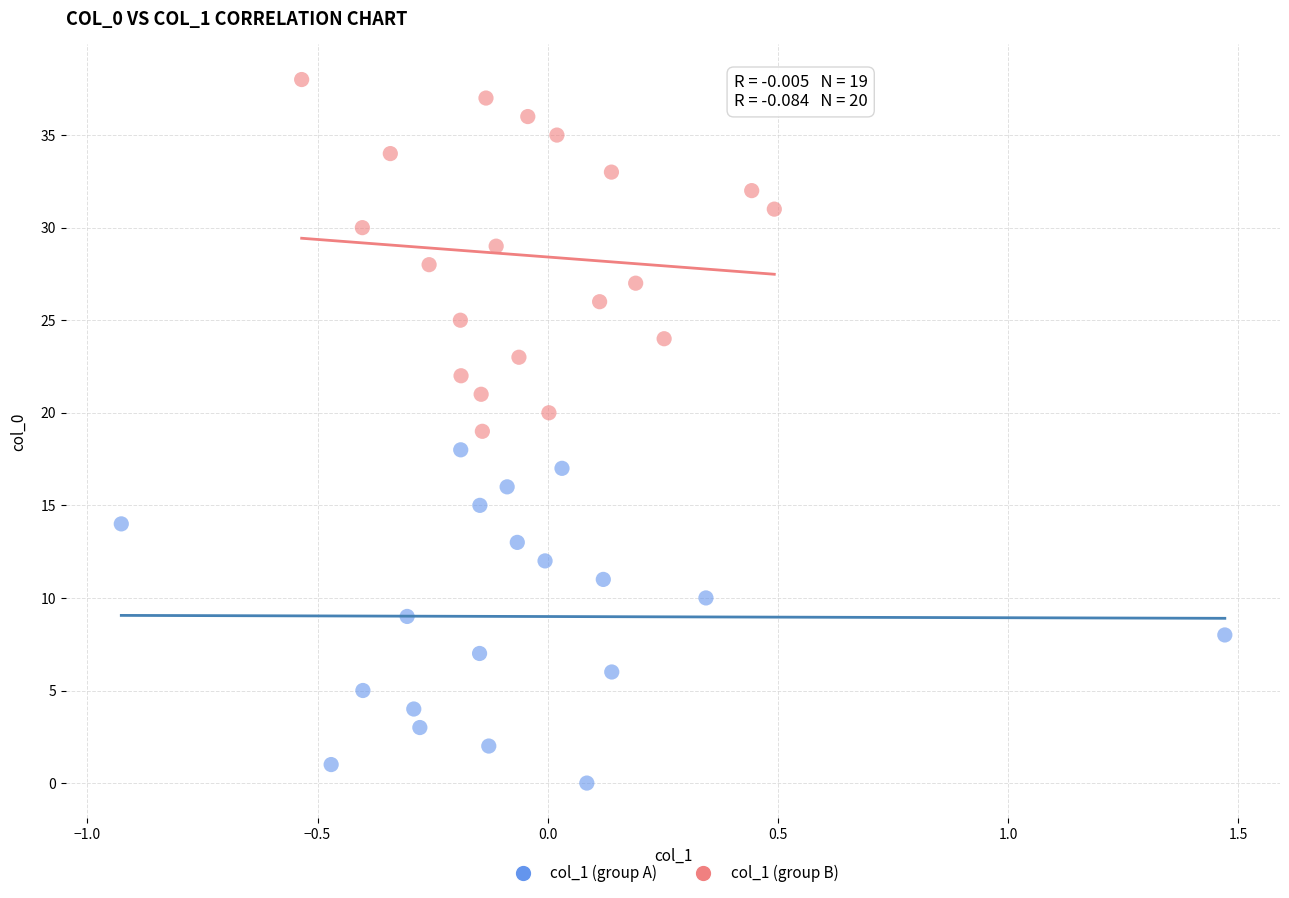

Which series contains the lowest Y value?

col_1 (group A)